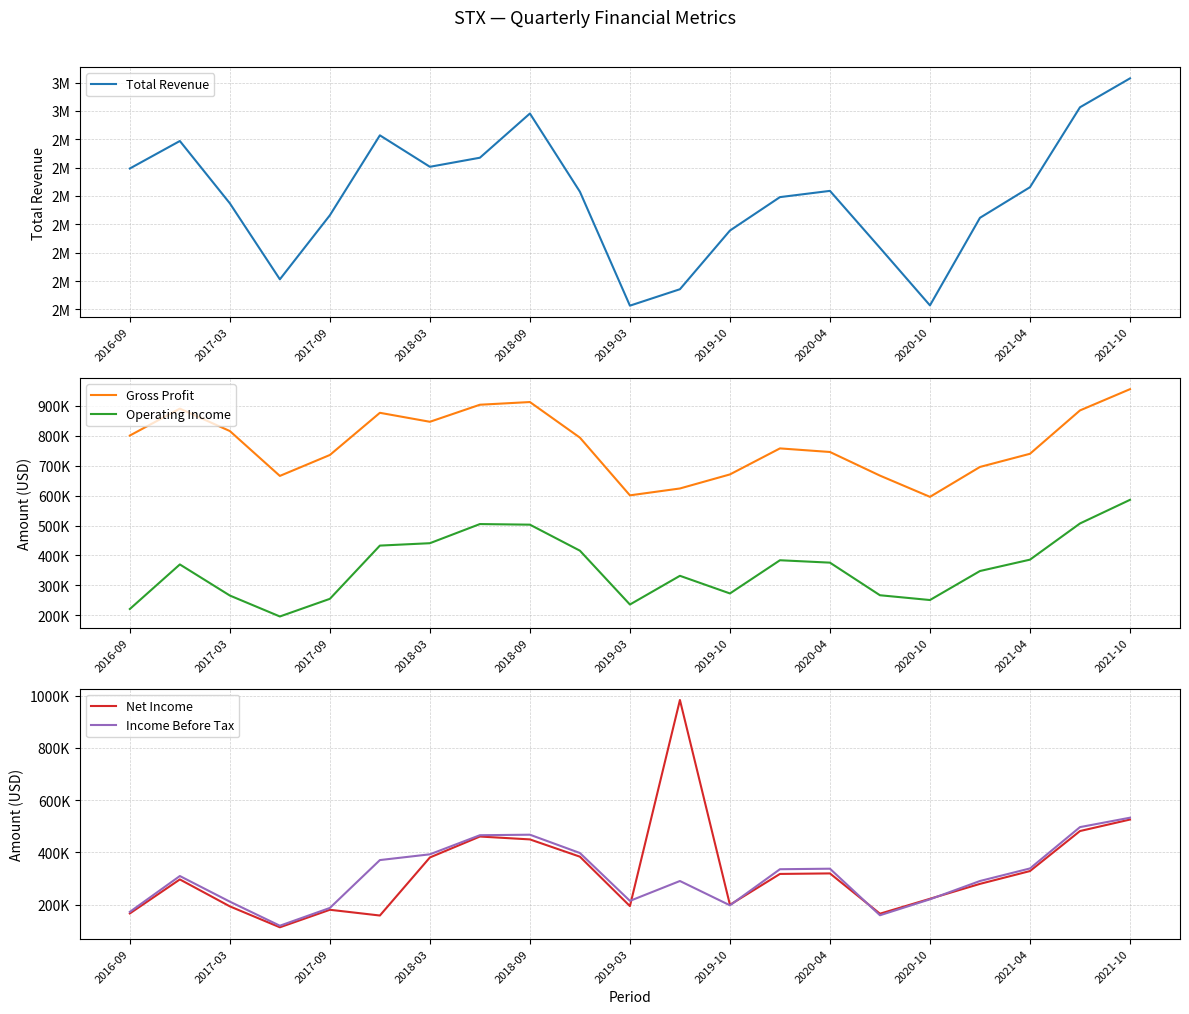

The value of Operating Income at 2021-10 is 119585. True or false?

False